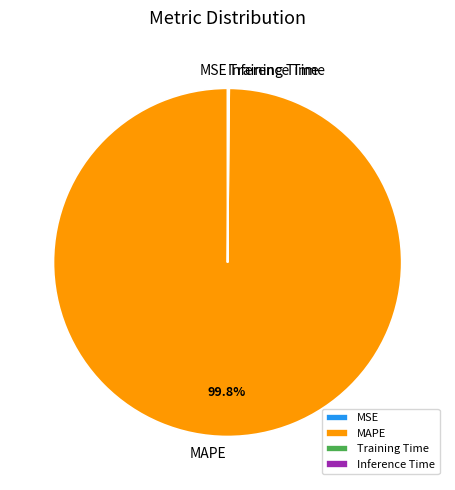

What is the majority slice?

MAPE